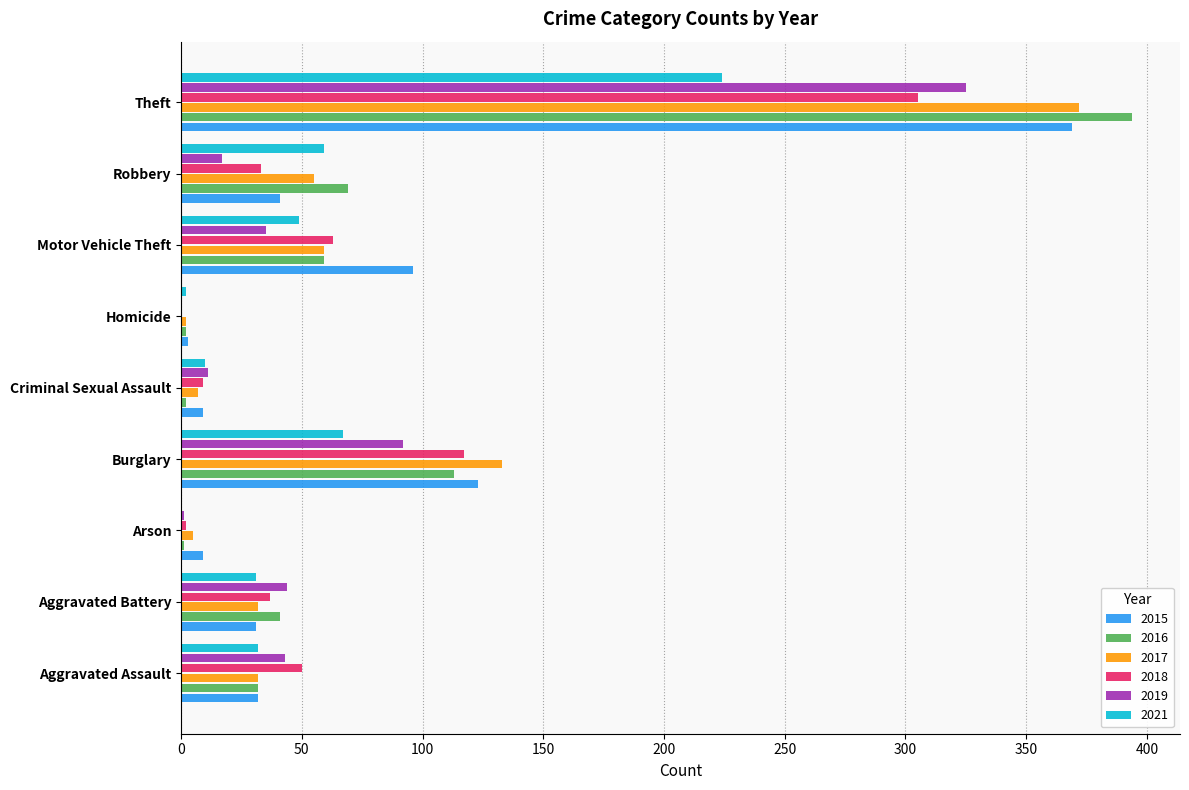

Between Aggravated Assault and Theft, which series saw the biggest shift?

2016